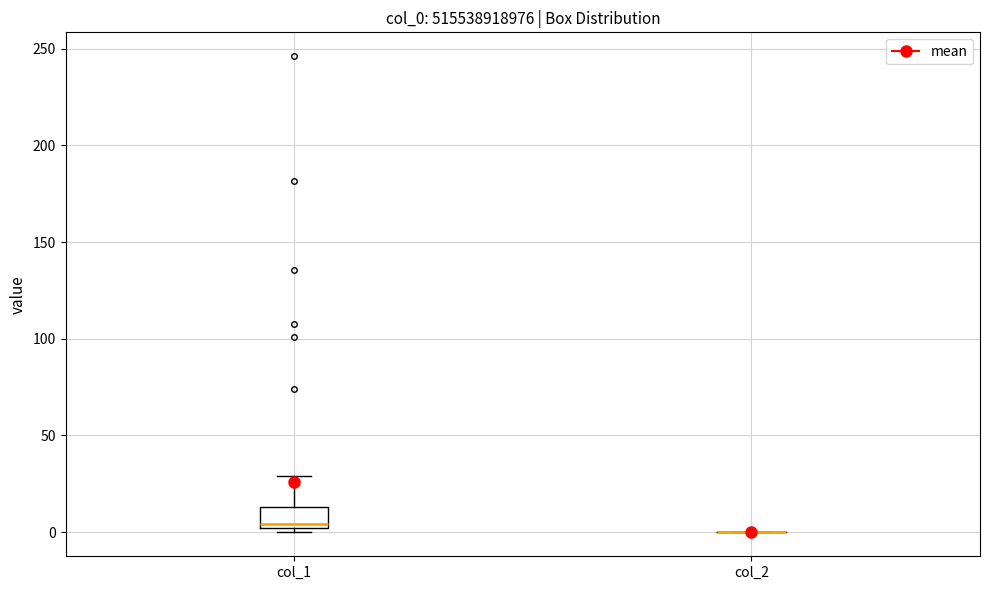

Which box is the tallest, from its lower edge to its upper edge?

col_1